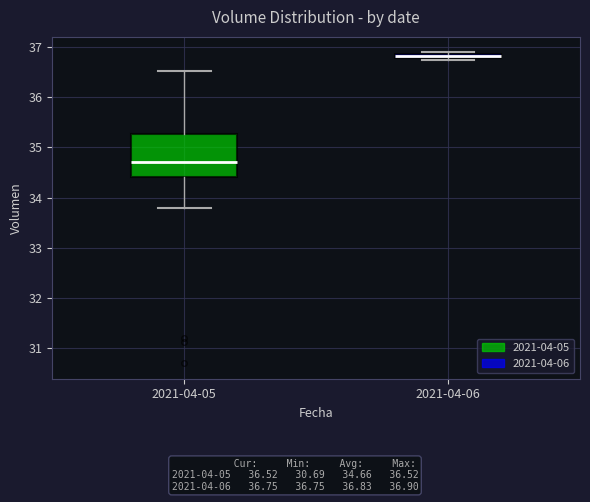

Where does the median line of the box for 2021-04-05 sit on the y-axis? The values are not printed on the chart, so give them approximately, as read against the axis.

34.7